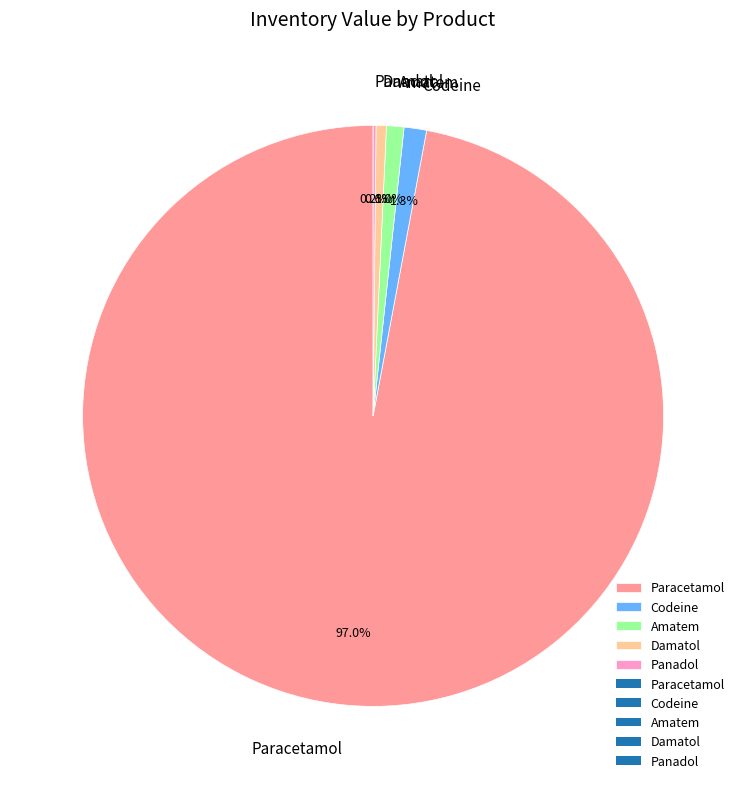

To the nearest percent, what is the average slice percentage?

20%